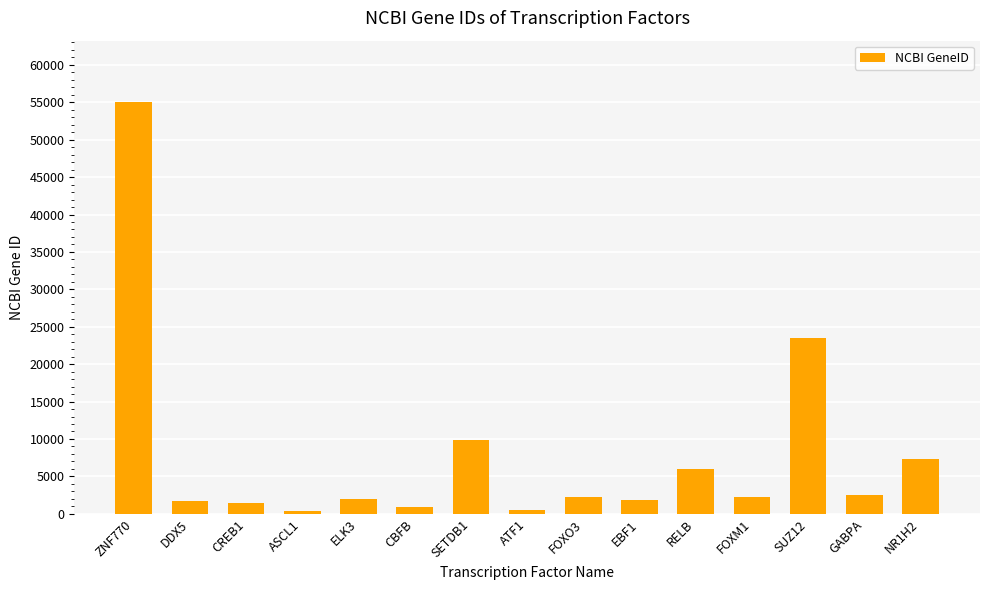

What is the sum of the values at ATF1 and ZNF770?

55455